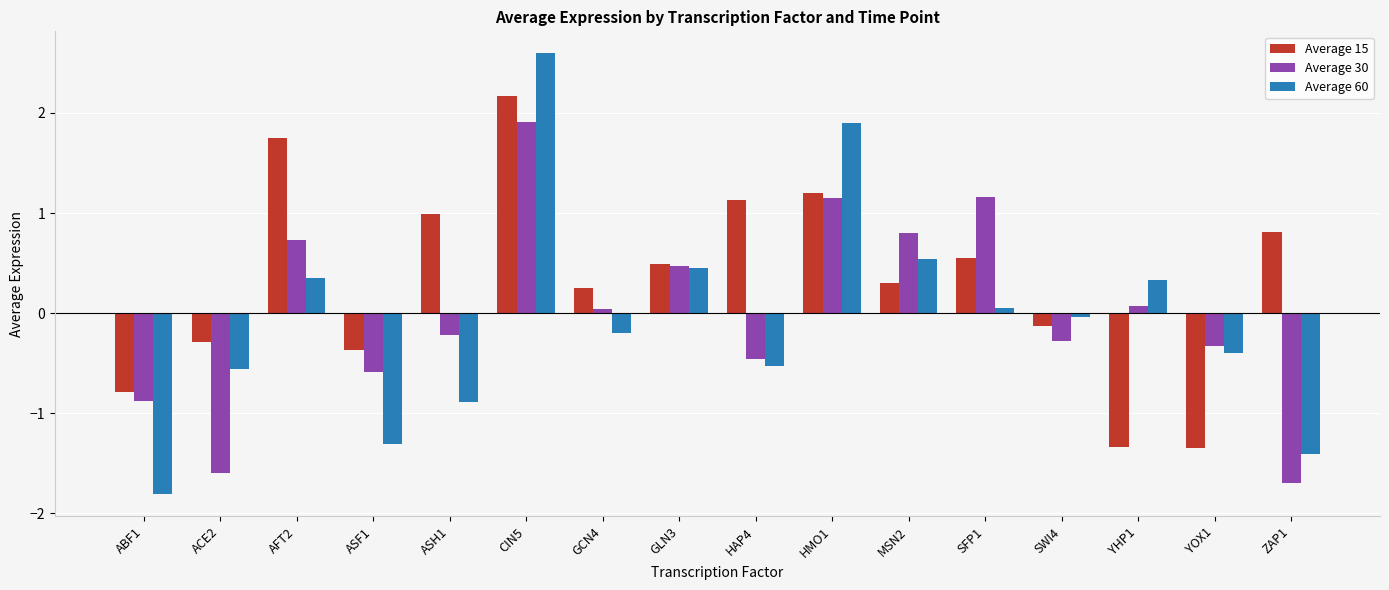

How many values in Average 60 are below zero?

9